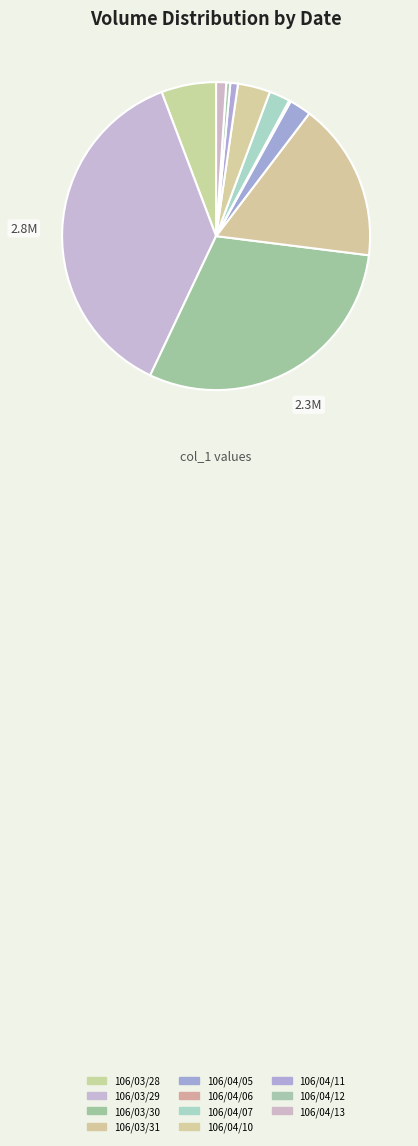

To the nearest percent, what percentage of the pie is 106/03/31?

17%